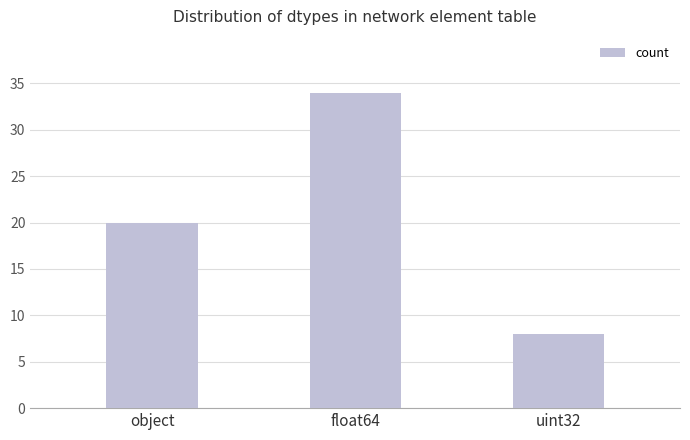

At which category does the chart reach its peak across all series?

float64